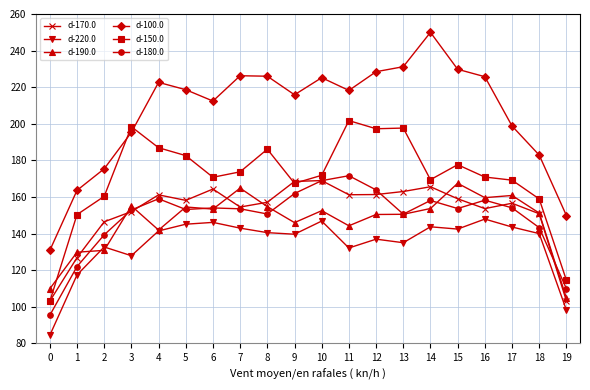

What is the maximum value shown in the chart?

250.0